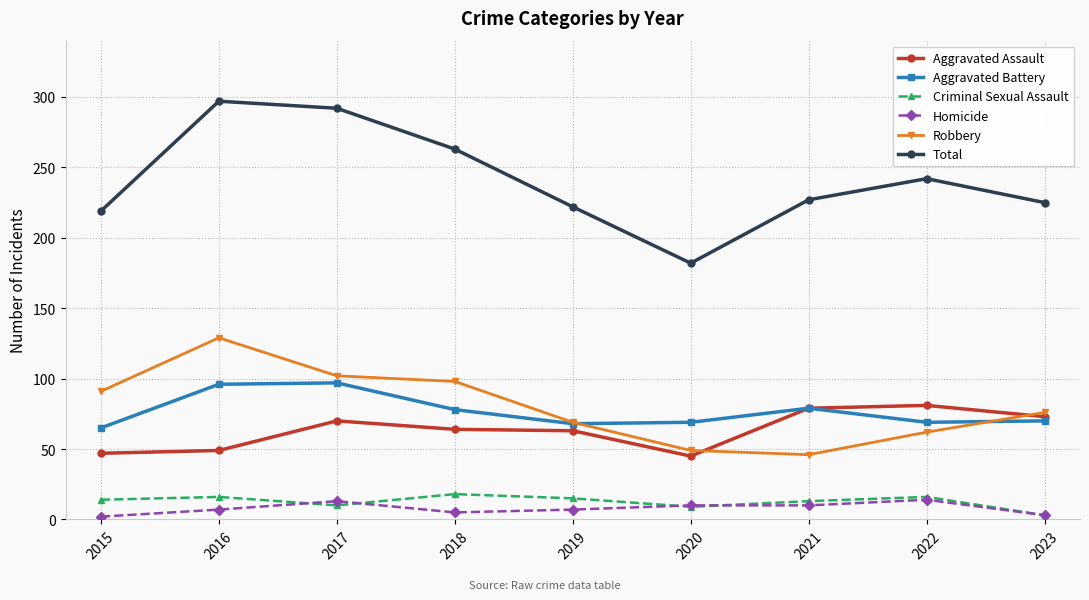

What is the maximum value for Aggravated Battery?

97